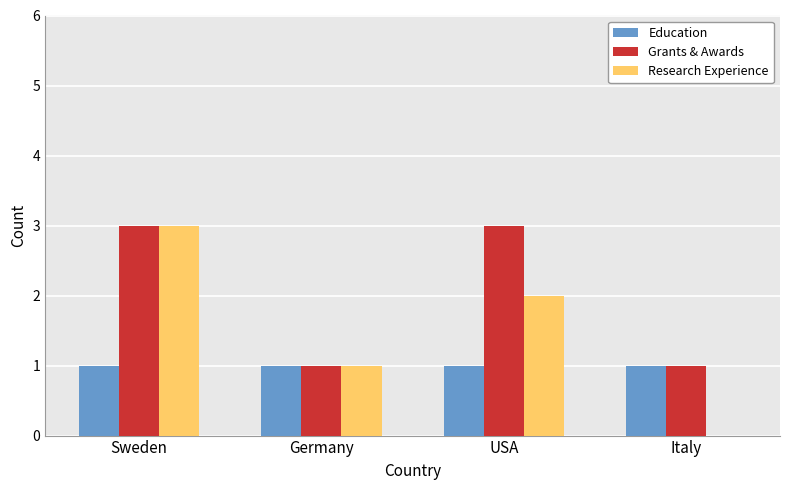

The value of Research Experience at USA is 1. True or false?

False